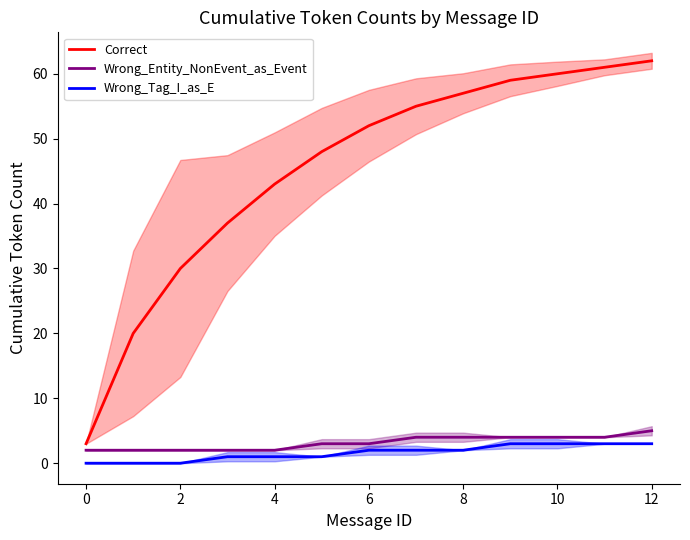

What is the difference between the highest and lowest values at 10?

50